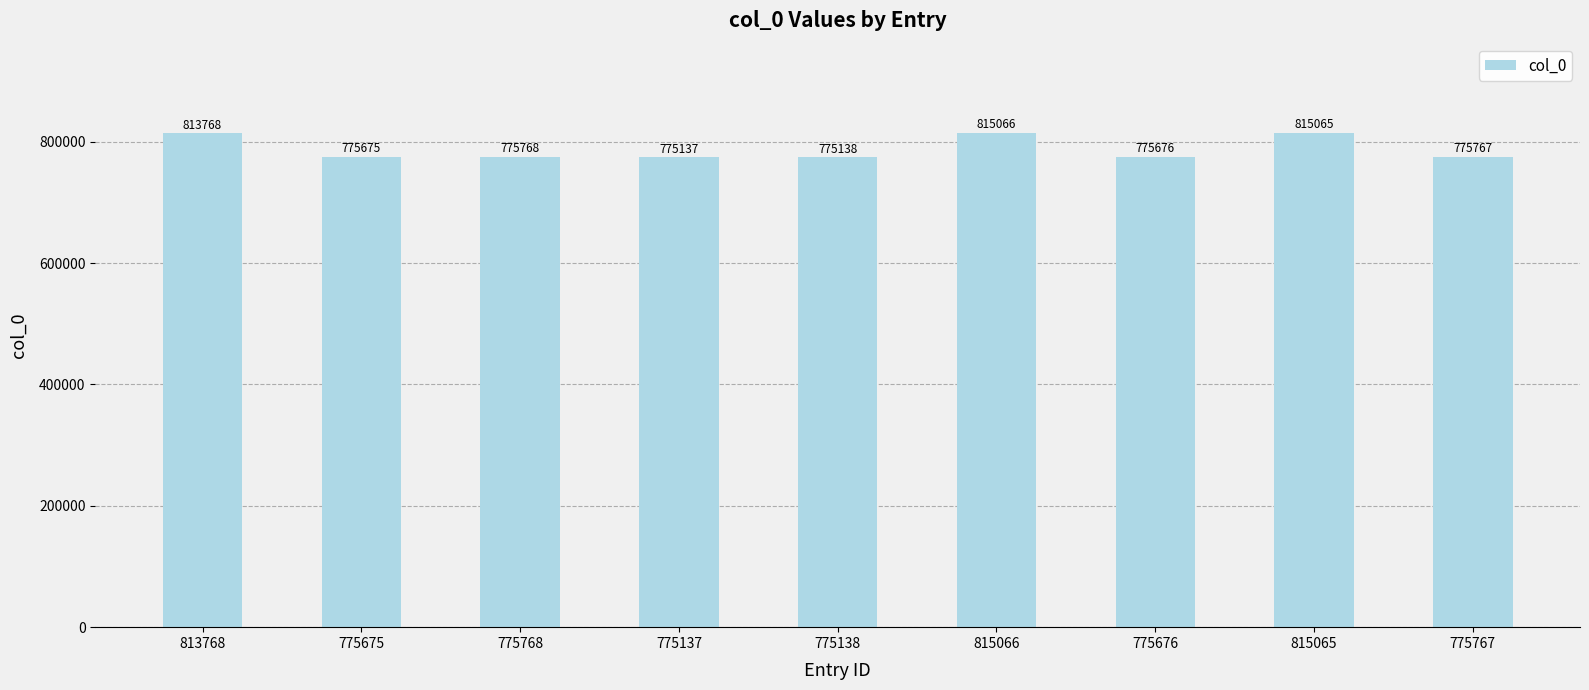

What is the label of the 3rd bar from the left?

775768